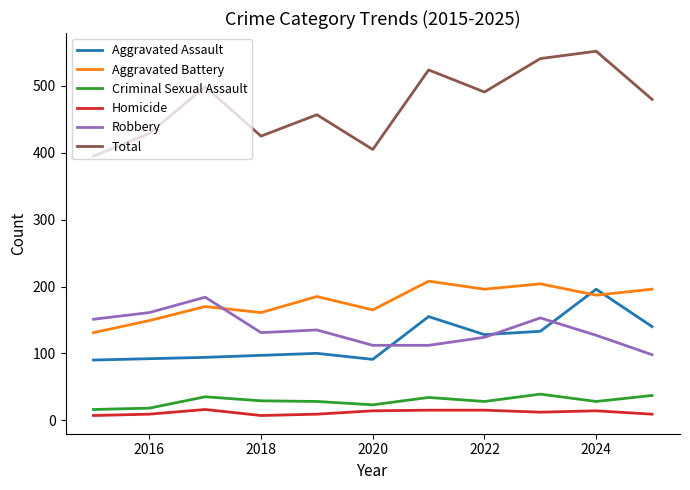

True or false: Aggravated Assault and Total cross at least once.

False